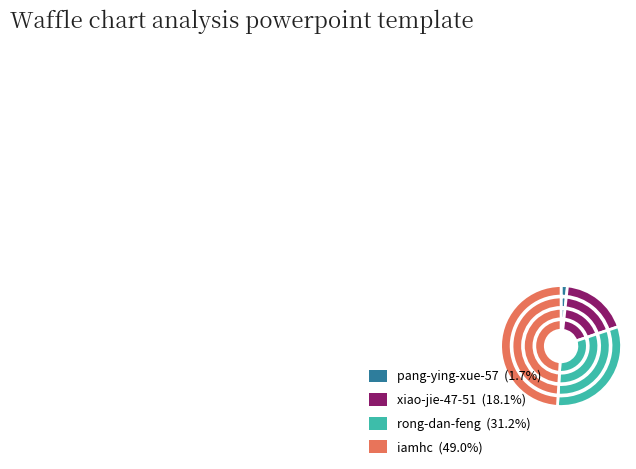

Does any single category account for the majority?

No